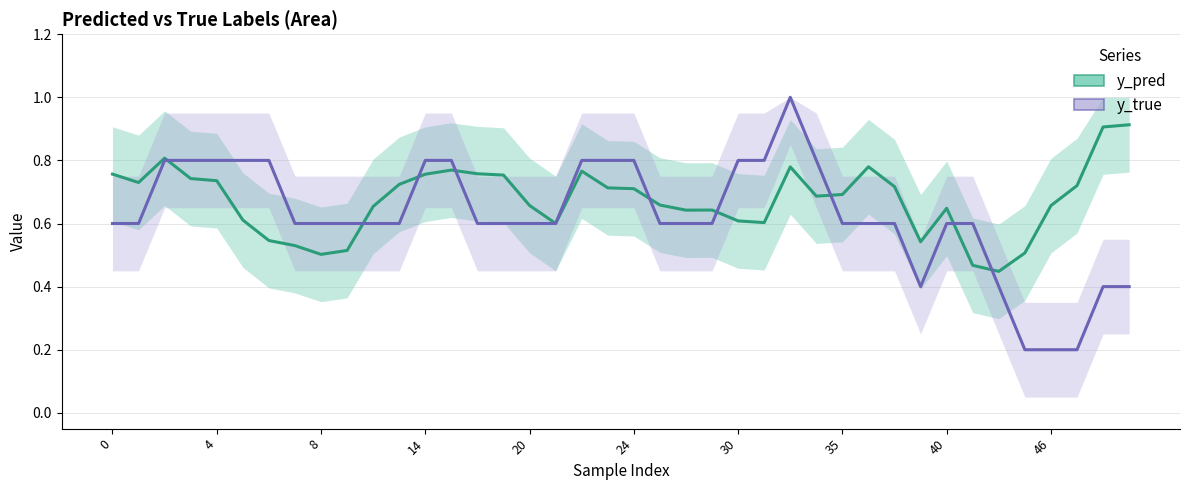

At which category is the sum across all series the highest?

26